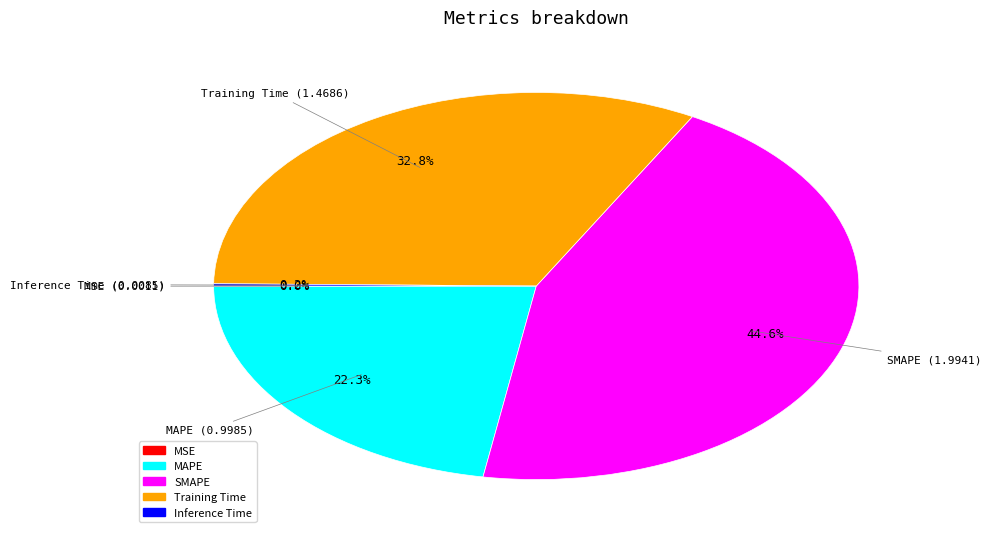

Is the sum of Training Time and MAPE greater than half?

Yes